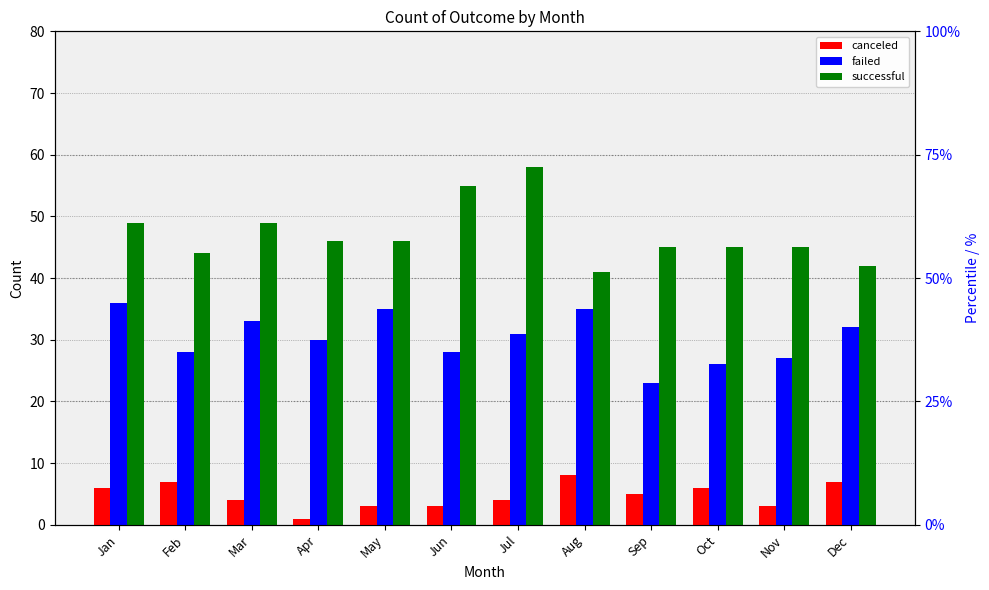

The canceled series shows 5 at Feb. True or false?

False